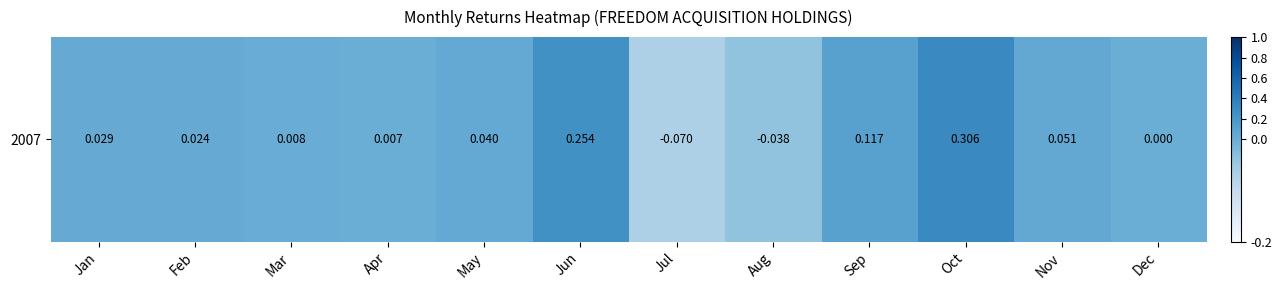

What is the difference between the second highest and second lowest values?

0.3